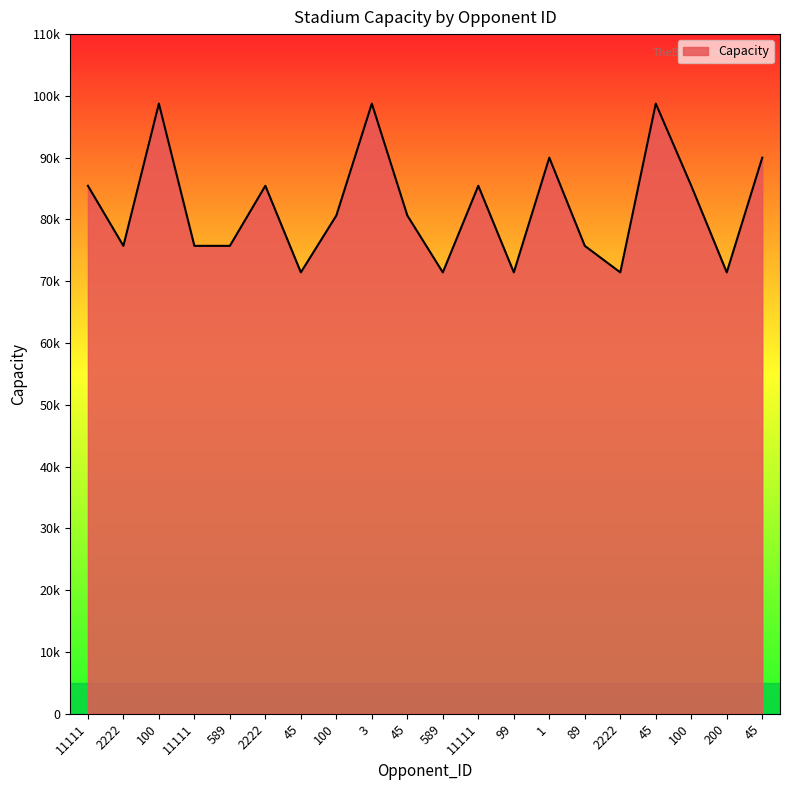

Does the chart have visible grid lines?

No